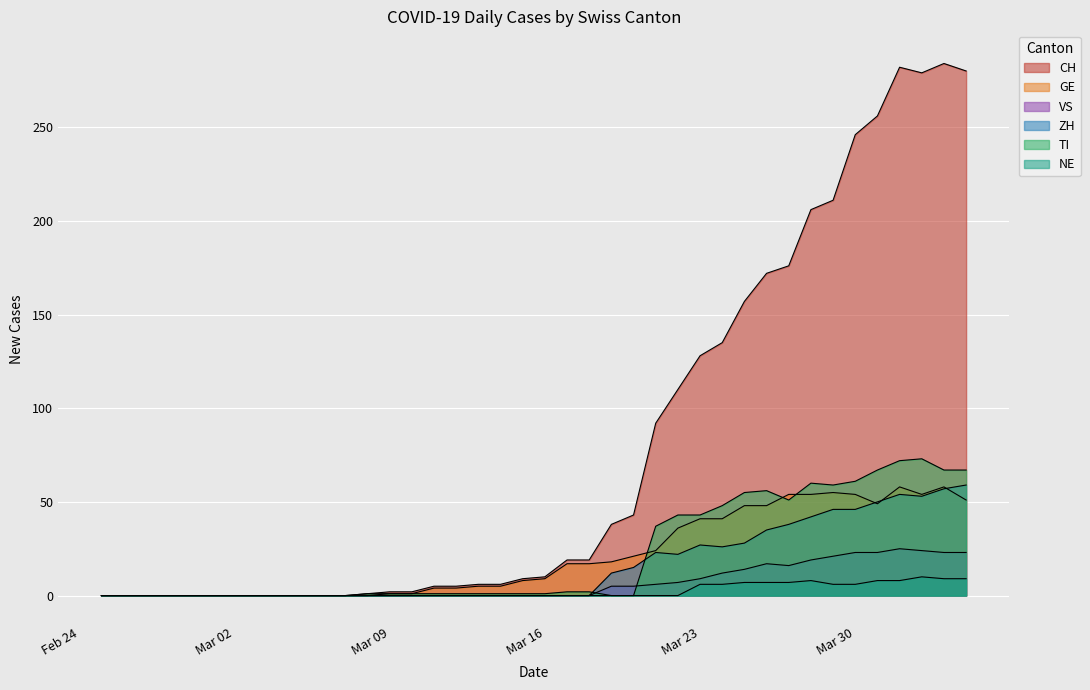

What is the difference between the maximum and minimum values in the TI series?

73